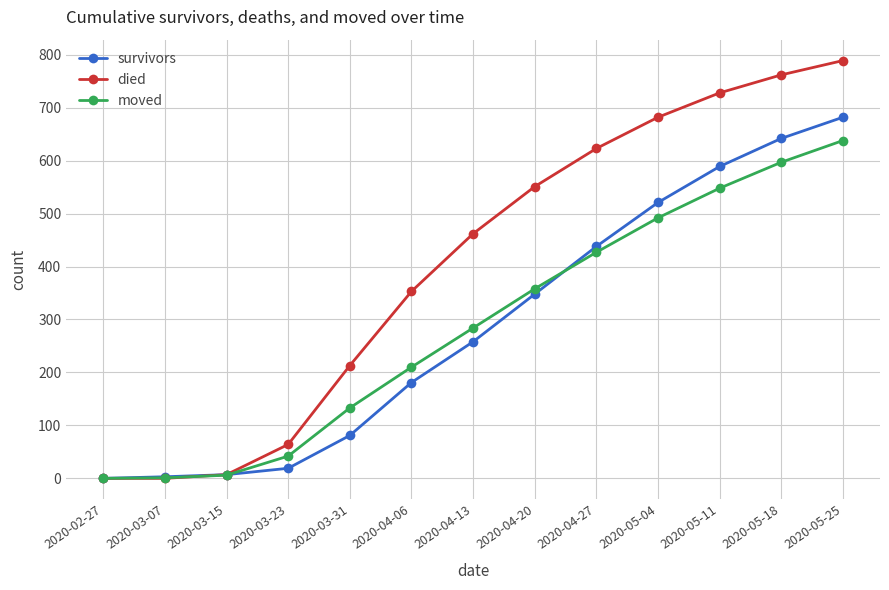

Where is died nearest to the value 394?

2020-04-06